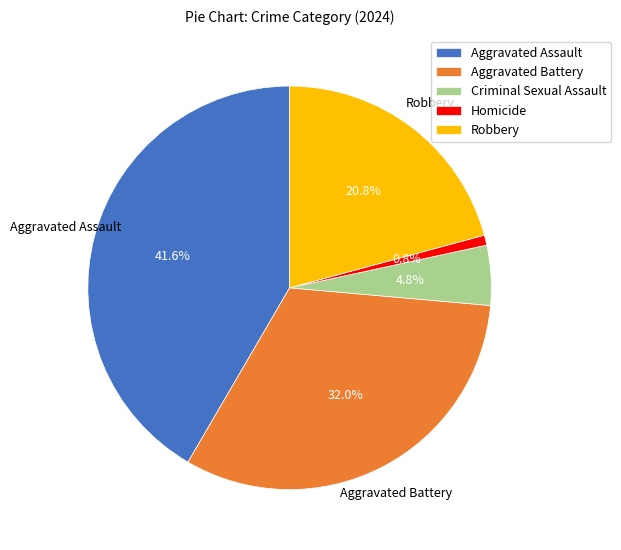

The Robbery slice represents 21% of the pie. True or false?

True